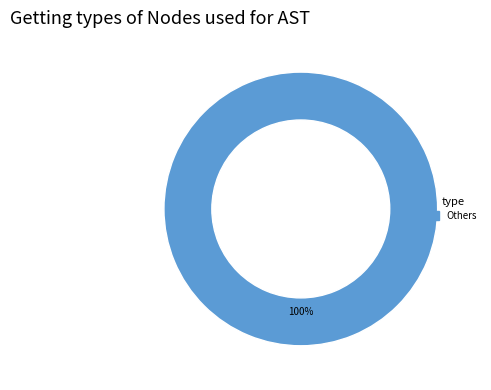

Does any single category account for the majority?

Yes